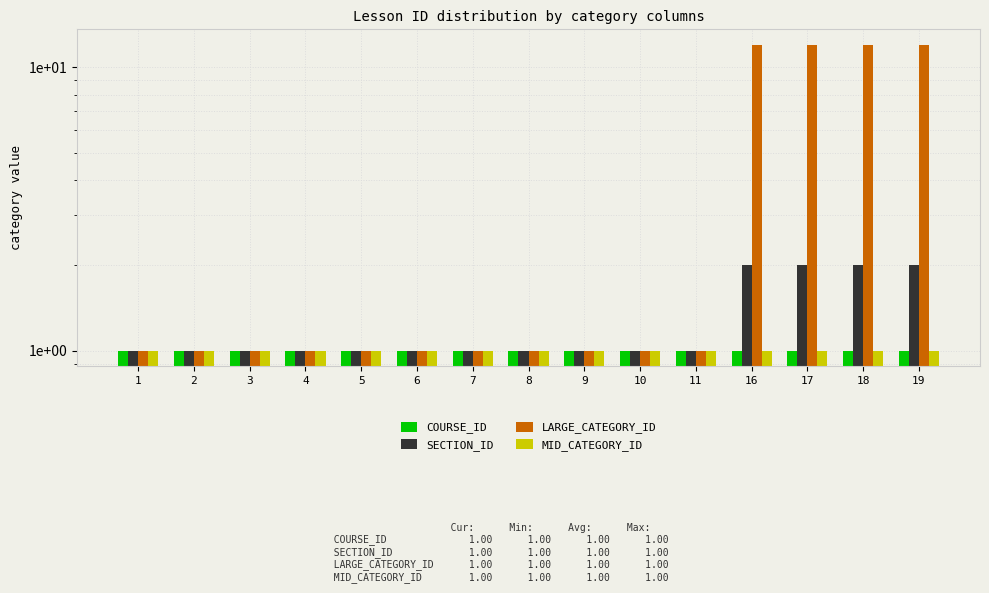

What is the average value of the SECTION_ID series?

1